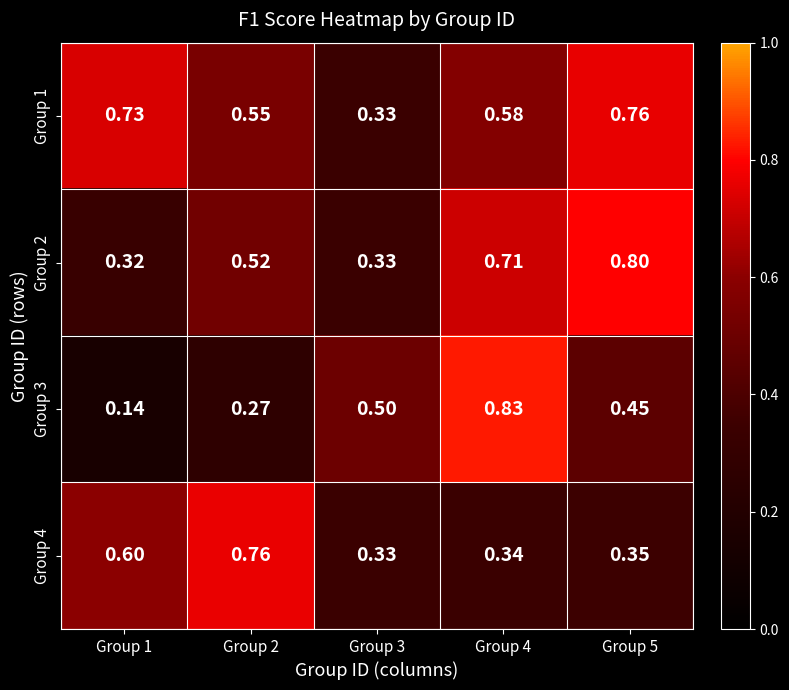

Is the value of Group 4 at Group 1 greater than the value of Group 1 at Group 2?

Yes